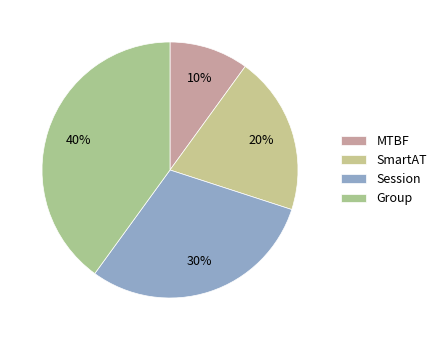

How many slices are in this pie chart?

4